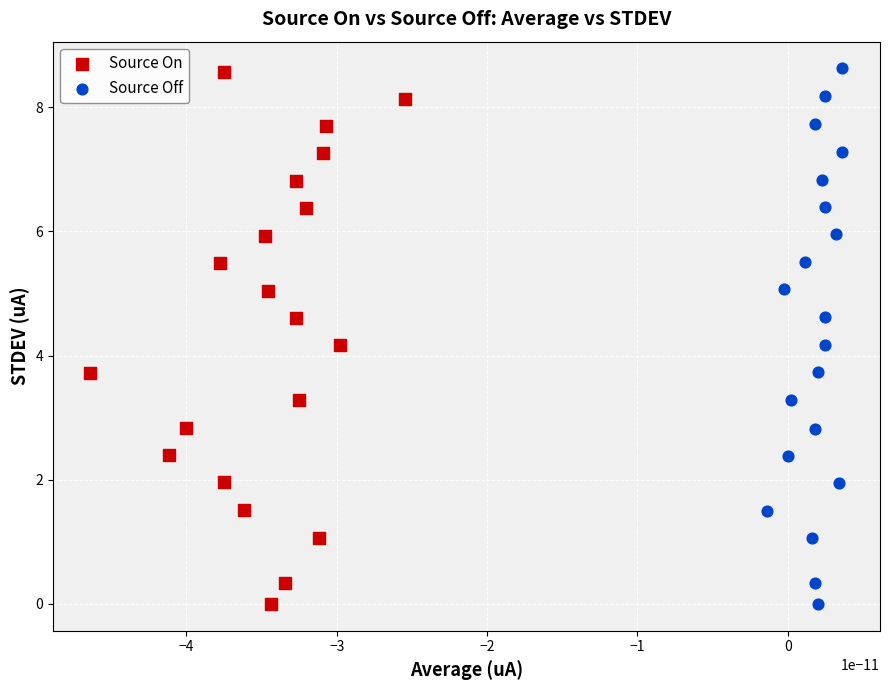

What are all the series names shown in the legend?

Source On, Source Off